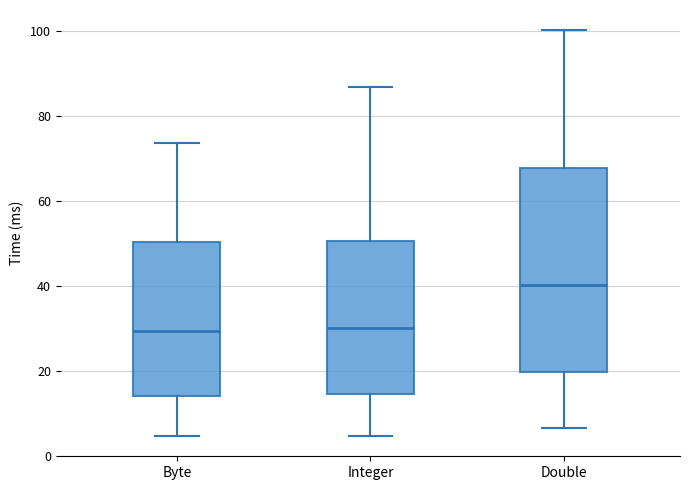

Reading left to right, read every box against the y-axis: the position of its median line, the range the box covers, and the ends of its whiskers. The values are not printed on the chart, so give them approximately, as read against the axis.

Byte: median 30, box 14 to 50, whiskers 4 to 74
Integer: median 30, box 14 to 50, whiskers 4 to 86
Double: median 40, box 20 to 68, whiskers 6 to 100